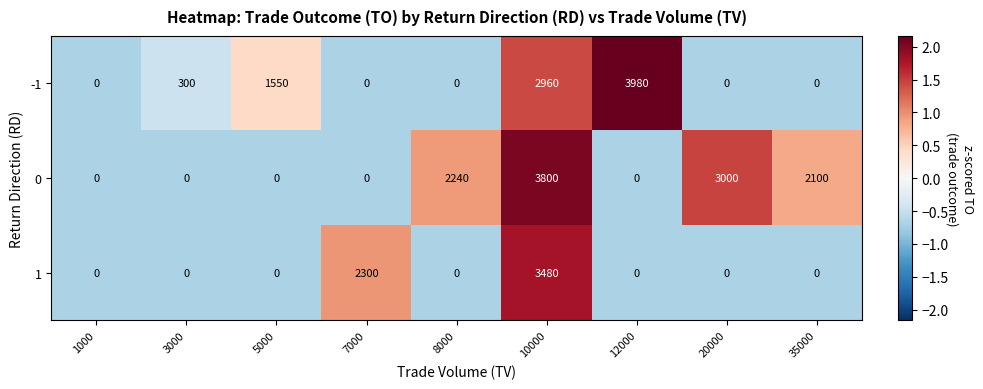

How many values in -1 are above zero?

4